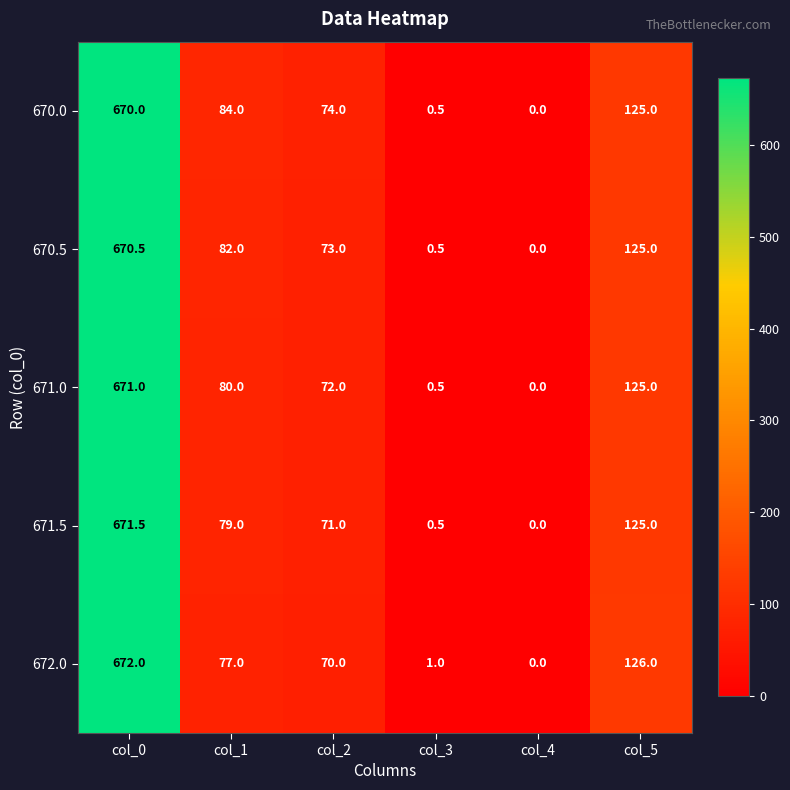

True or false: 671.0 has a value of 174.8 at col_5.

False